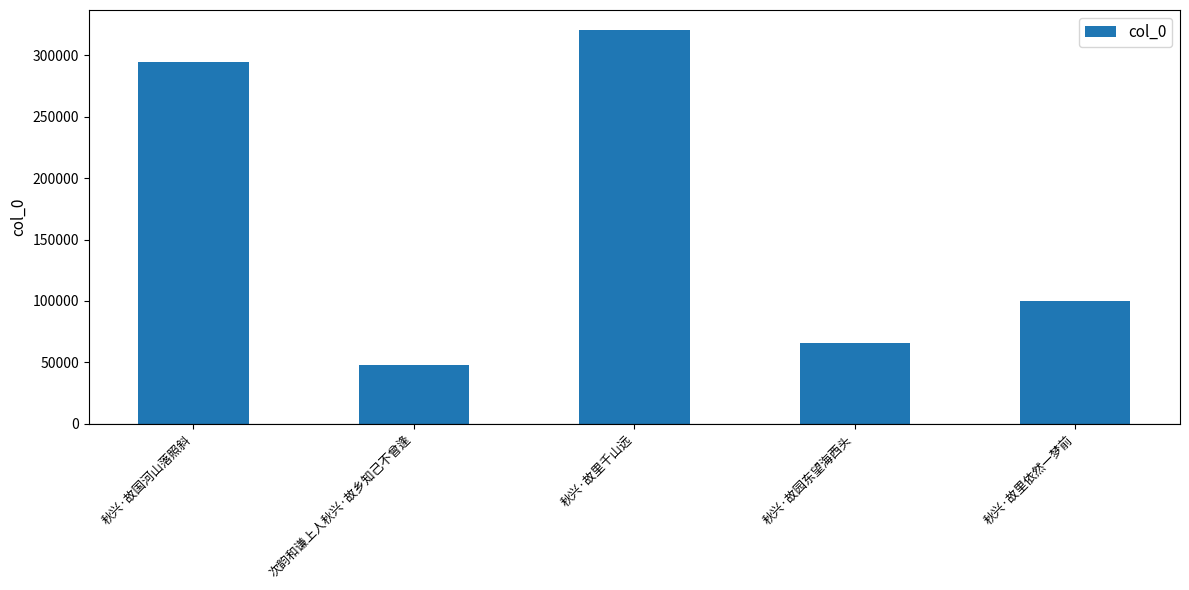

Is it true that the value at 秋兴·故国河山落照斜 is 294564?

True